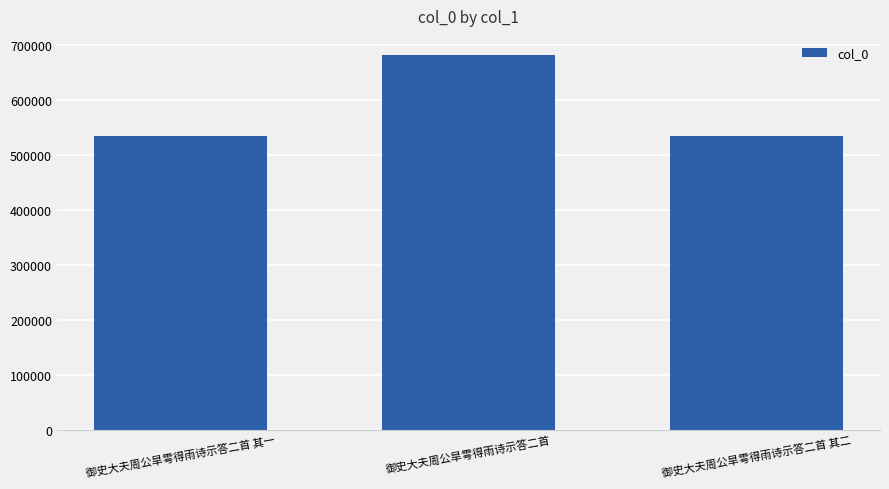

Count the number of categories in the chart.

3